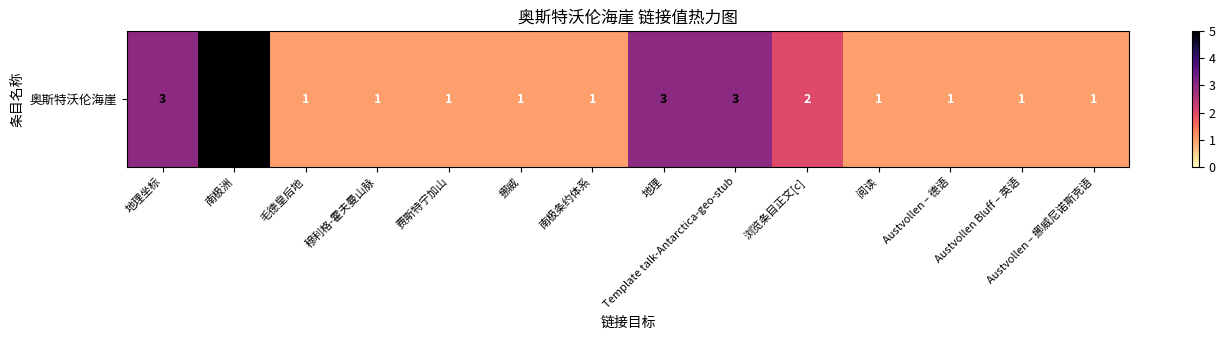

How many data points are above 1?

5